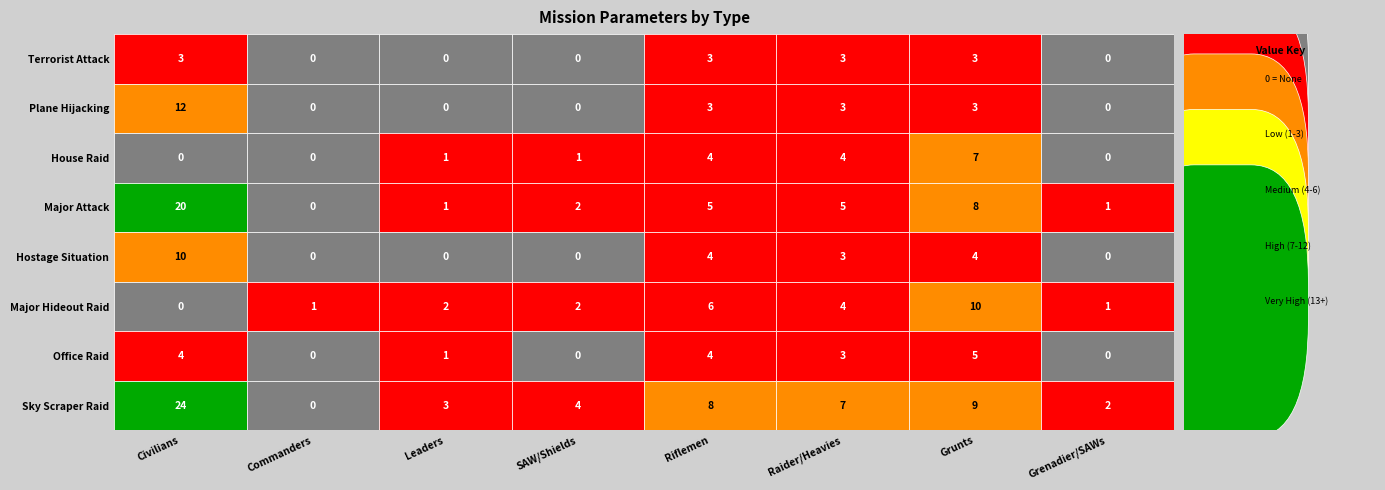

What is the difference between the highest and lowest values at 6?

7